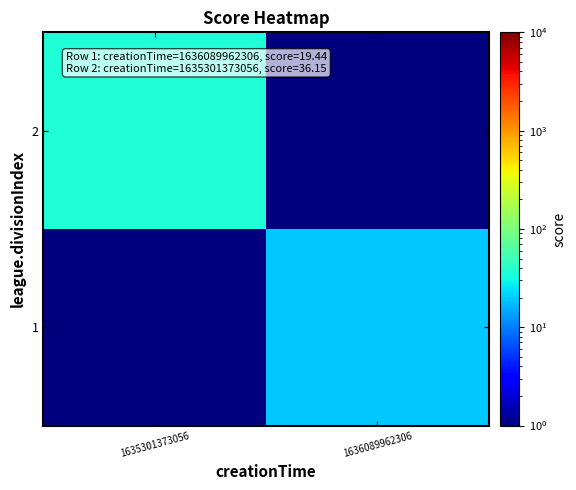

Rank the series by their average value, from highest to lowest.

2, 1